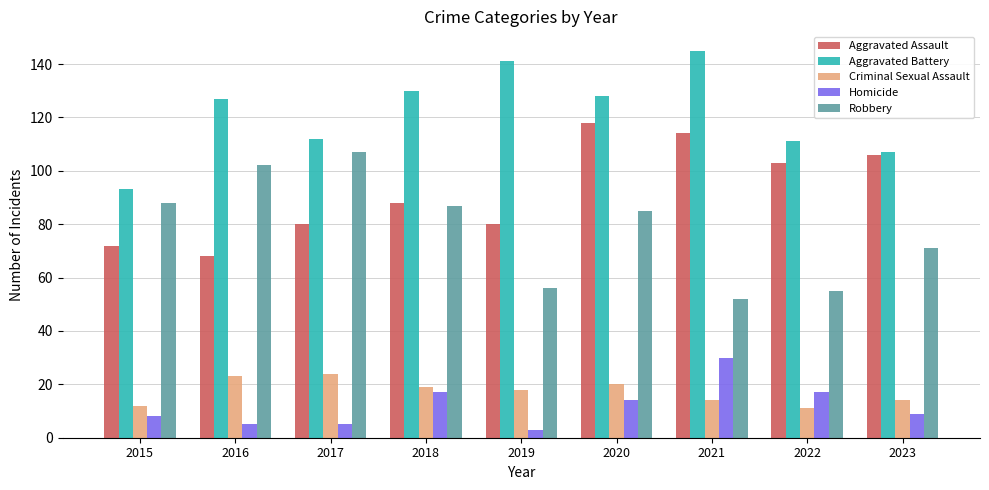

Reading left to right, extract all data points from this chart.

Aggravated Assault: 2015=72	2016=68	2017=80	2018=88	2019=80	2020=118	2021=114	2022=103	2023=106
Aggravated Battery: 2015=93	2016=127	2017=112	2018=130	2019=141	2020=128	2021=145	2022=111	2023=107
Criminal Sexual Assault: 2015=12	2016=23	2017=24	2018=19	2019=18	2020=20	2021=14	2022=11	2023=14
Homicide: 2015=8	2016=5	2017=5	2018=17	2019=3	2020=14	2021=30	2022=17	2023=9
Robbery: 2015=88	2016=102	2017=107	2018=87	2019=56	2020=85	2021=52	2022=55	2023=71